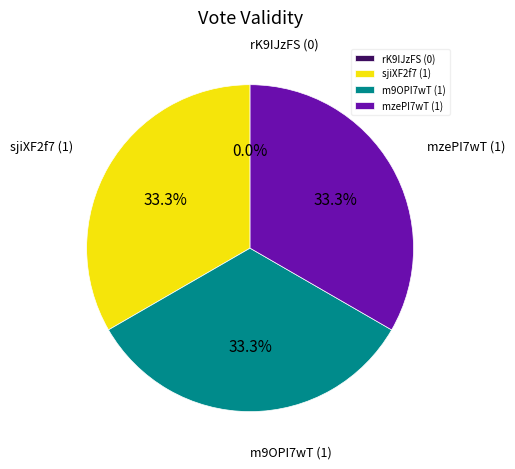

Combined, do m9OPI7wT and rK9IJzFS account for over 50%?

No